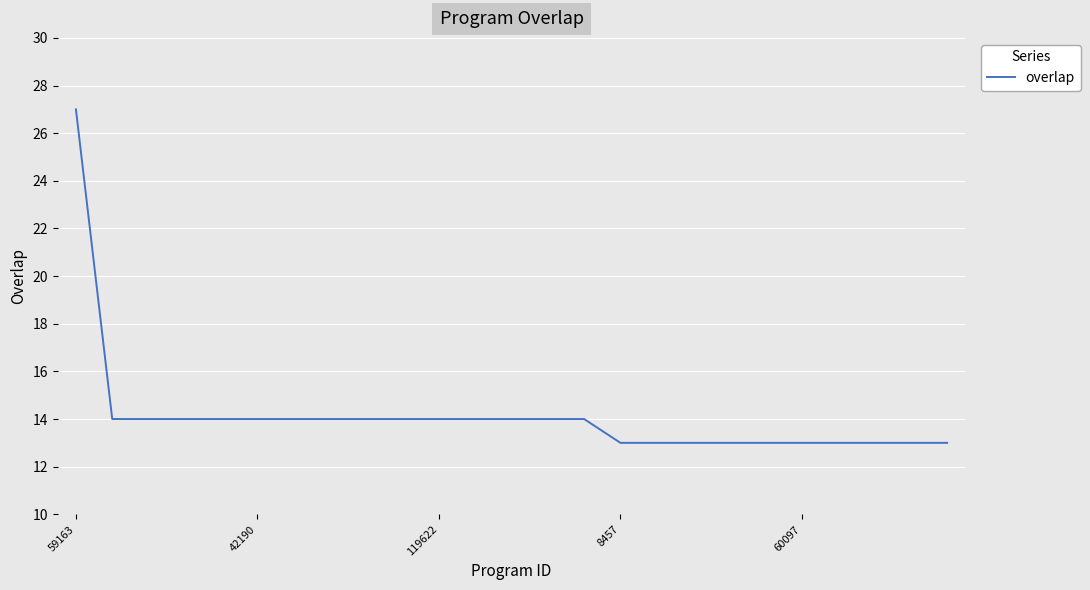

What is the difference between the maximum and minimum values?

14